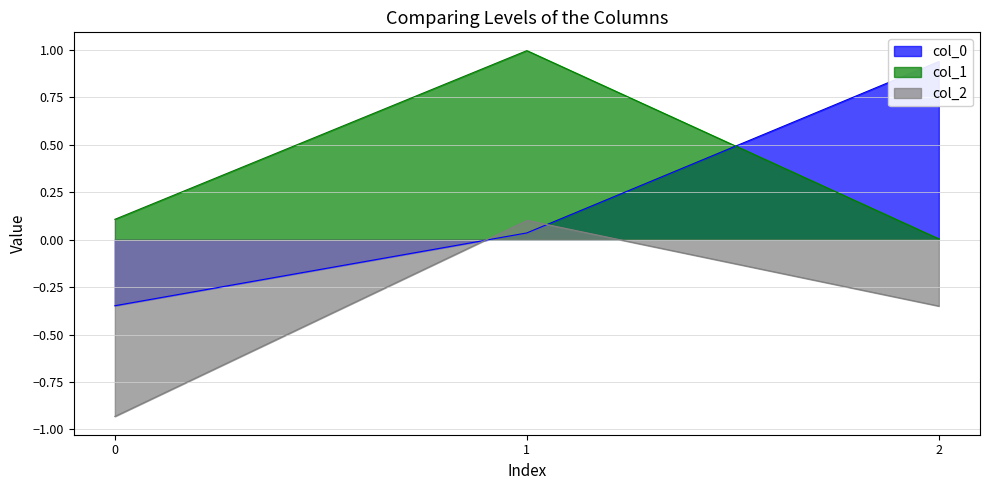

How many series are shown in this chart?

3